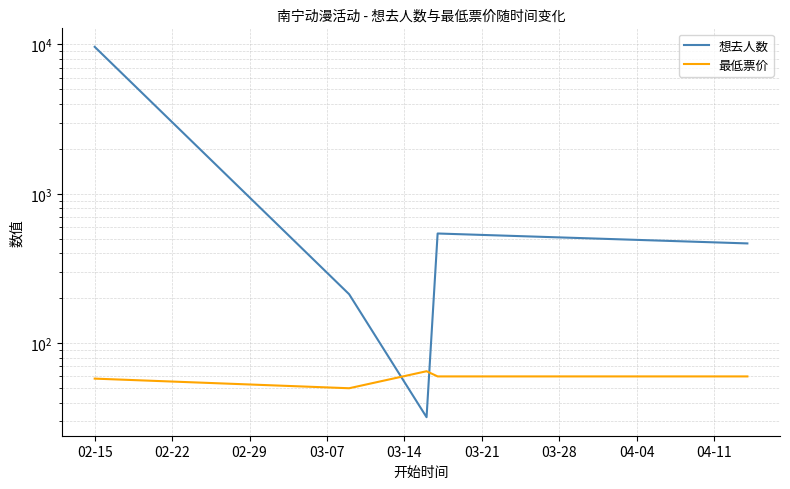

How many intersections are there between 想去人数 and 最低票价?

2